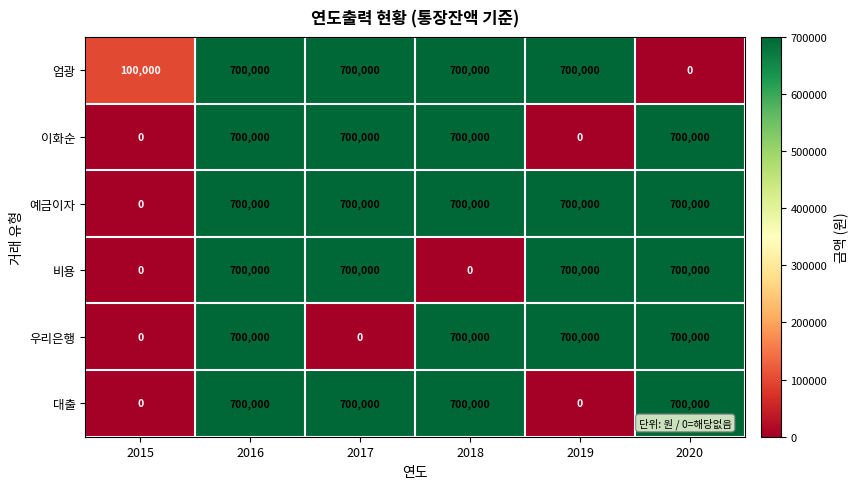

What is the difference between the maximum and minimum values in the 엄광 series?

700000